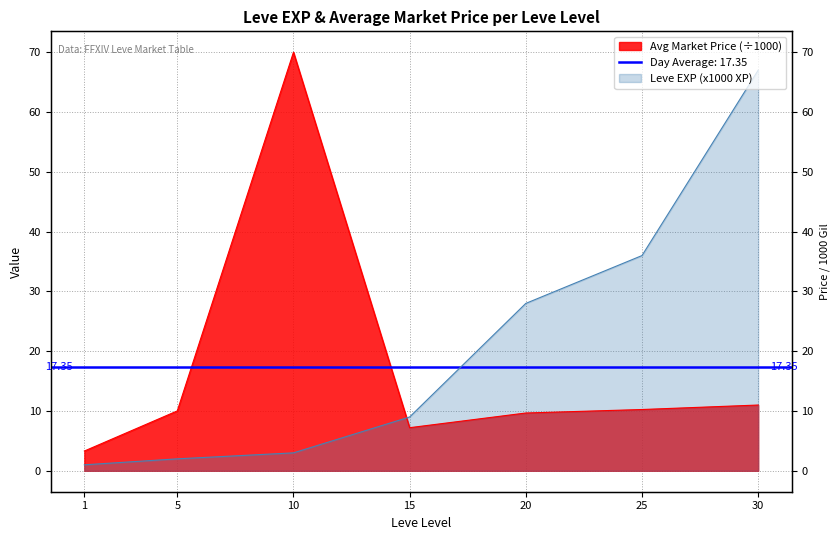

What is the smallest value displayed?

1.0